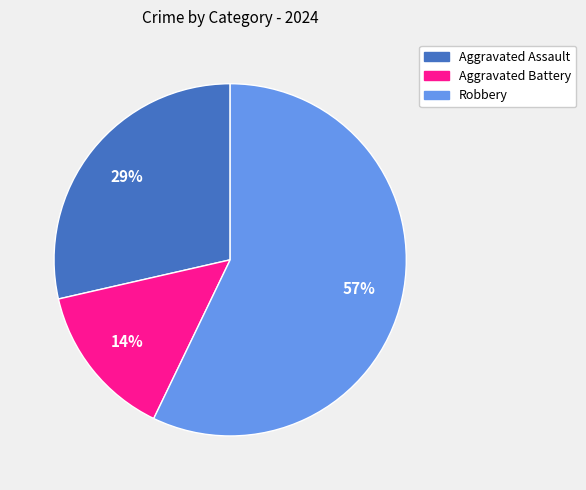

To the nearest percent, what portion does Aggravated Assault represent?

29%